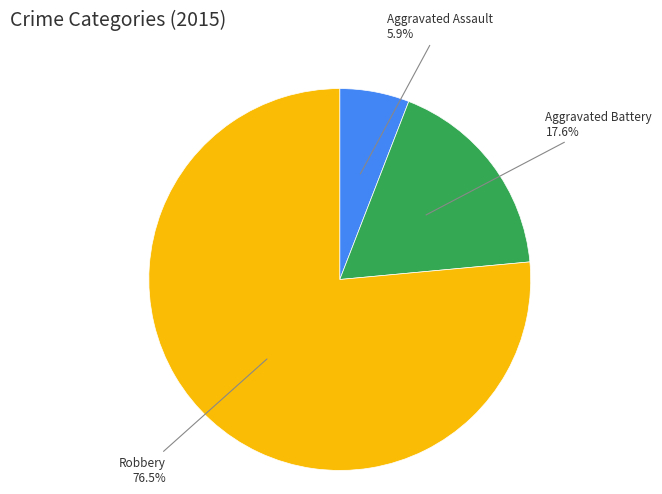

Is Aggravated Battery the majority of the pie?

No